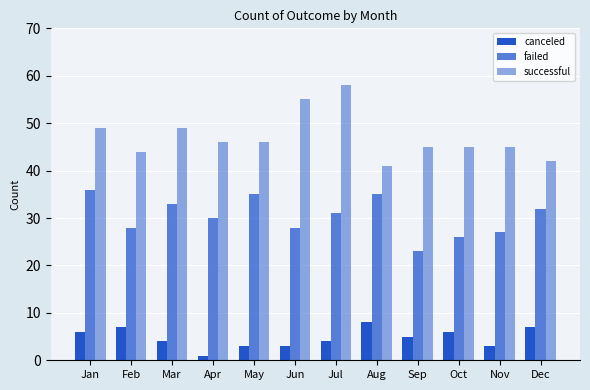

What is the difference between the maximum and second lowest values in the canceled series?

5